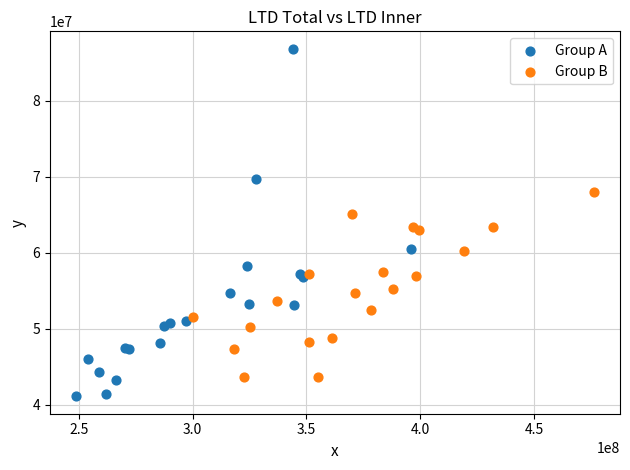

What are all the series names shown in the legend?

Group A, Group B